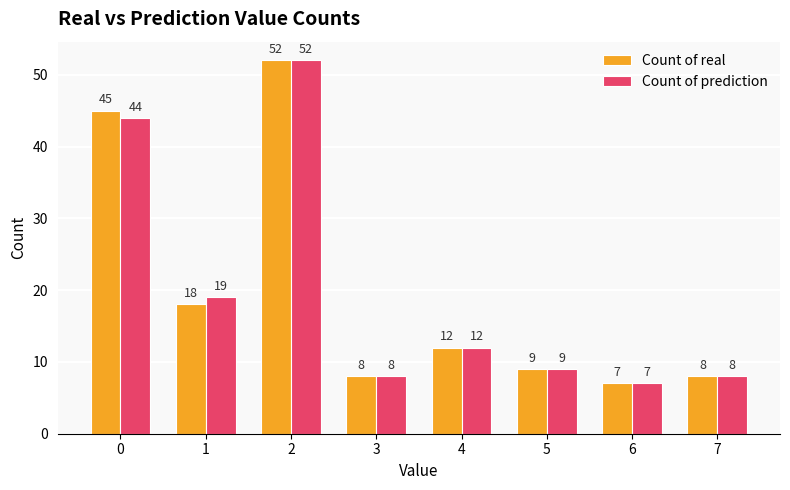

How many values in the Count of real series are below 12?

4